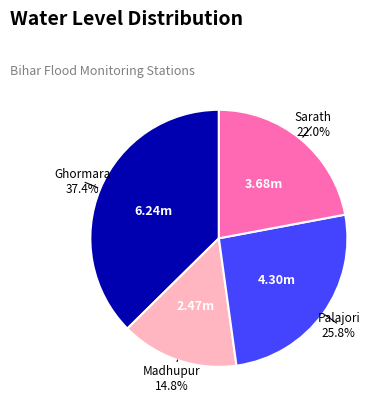

Rank the categories by value from lowest to highest.

Madhupur, Sarath, Palajori, Ghormara